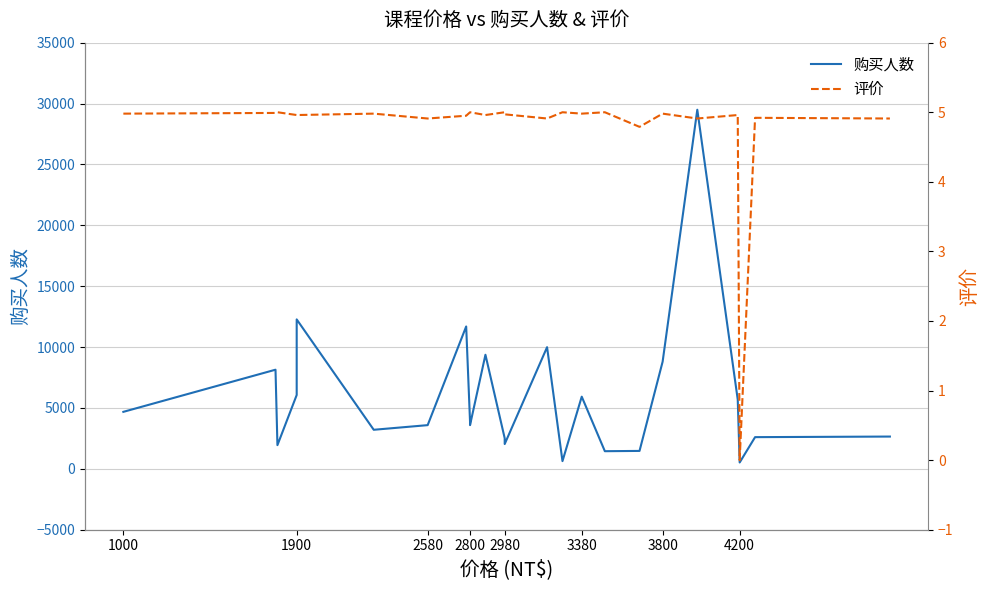

What value does the 评价 series have at 2800?

5.0